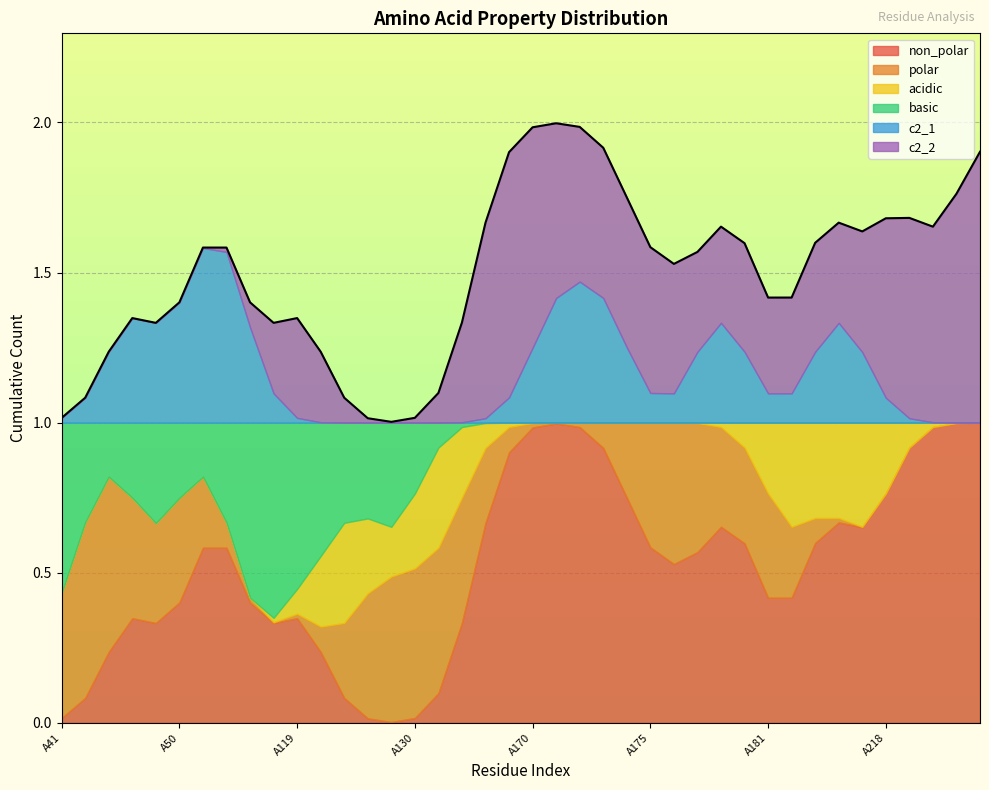

What are all the series names shown in the legend?

non_polar, polar, acidic, basic, c2_1, c2_2